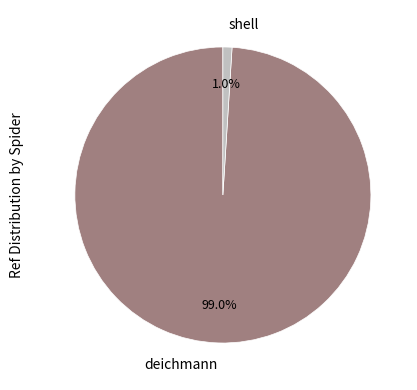

Rank the categories by value from lowest to highest.

shell, deichmann